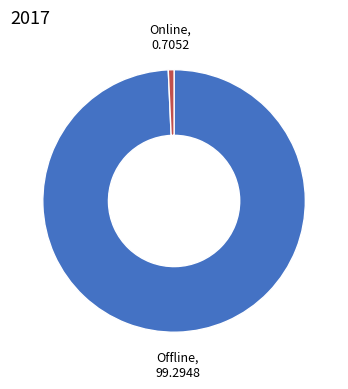

True or false: Offline accounts for 99% of the total.

True